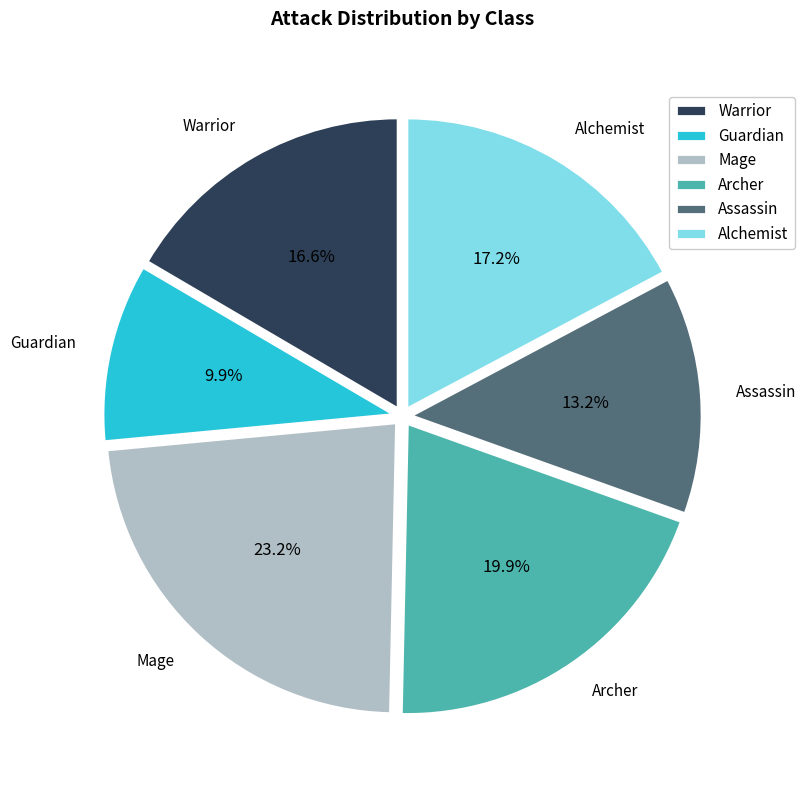

To the nearest percent, what is the difference between the largest and smallest slice percentages?

13%